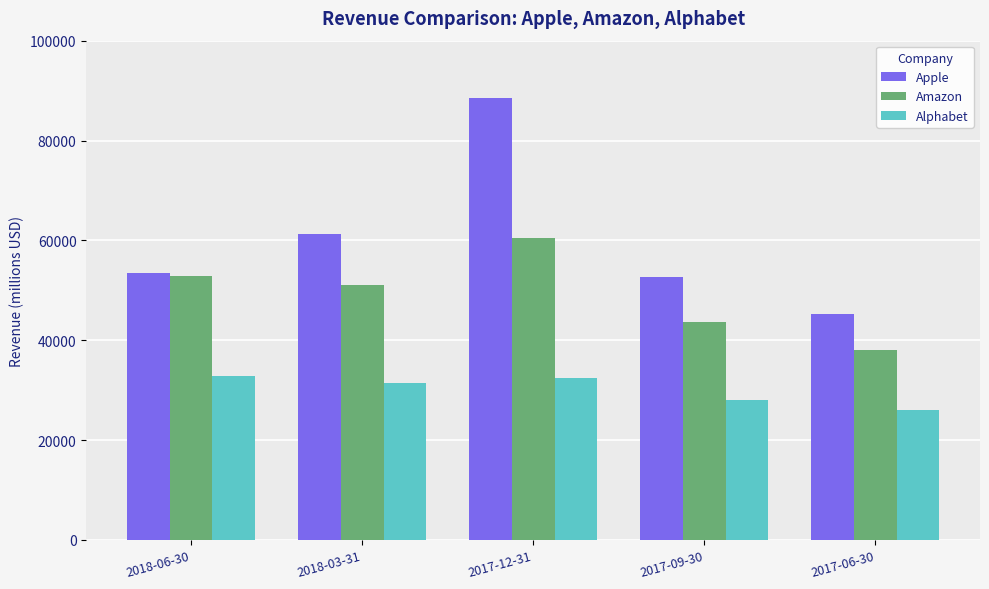

What is the sum of the Amazon values at 2017-06-30 and 2018-06-30?

90841